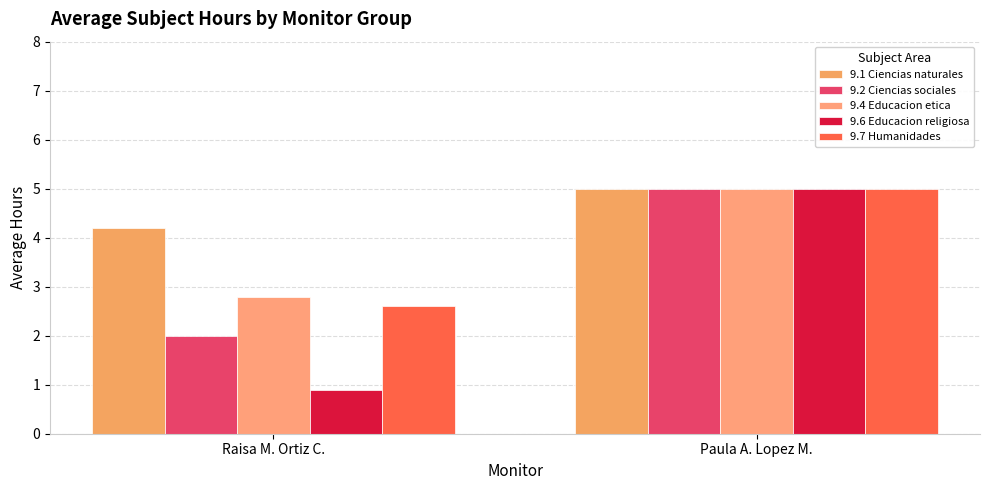

What is the value of the 9.2 Ciencias sociales bar at the 2nd from the left?

5.0